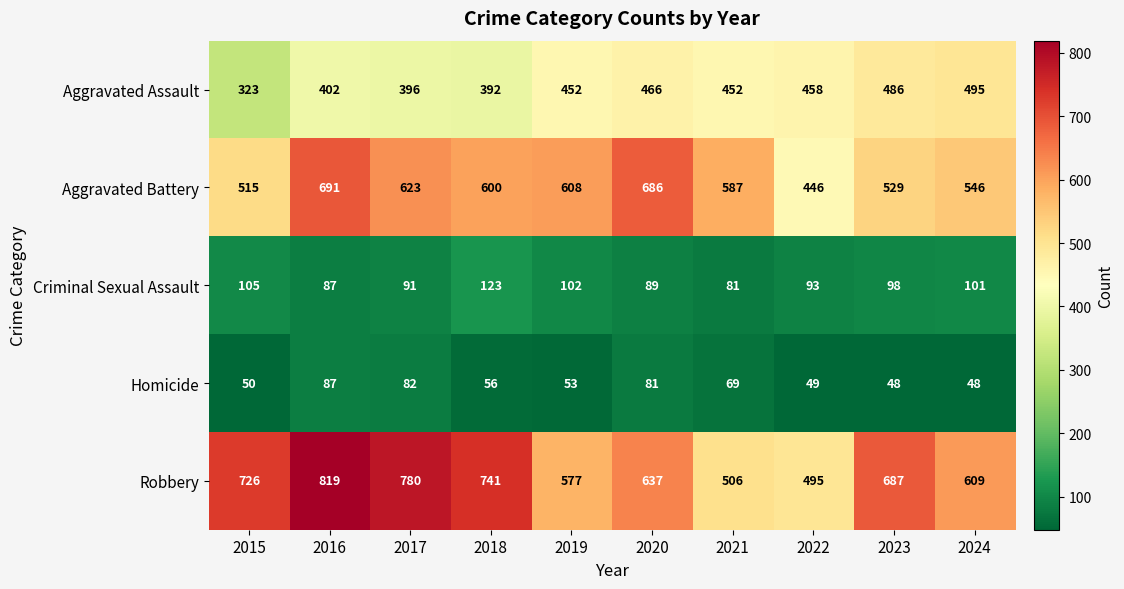

At which label is Criminal Sexual Assault closest to 102?

2019